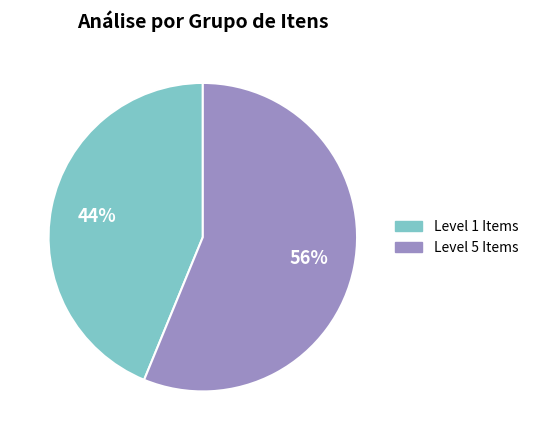

To the nearest percent, what is the average slice percentage?

50%